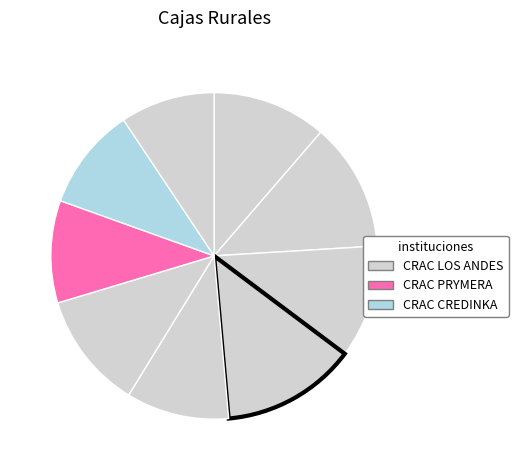

Count the number of slices in the pie.

9